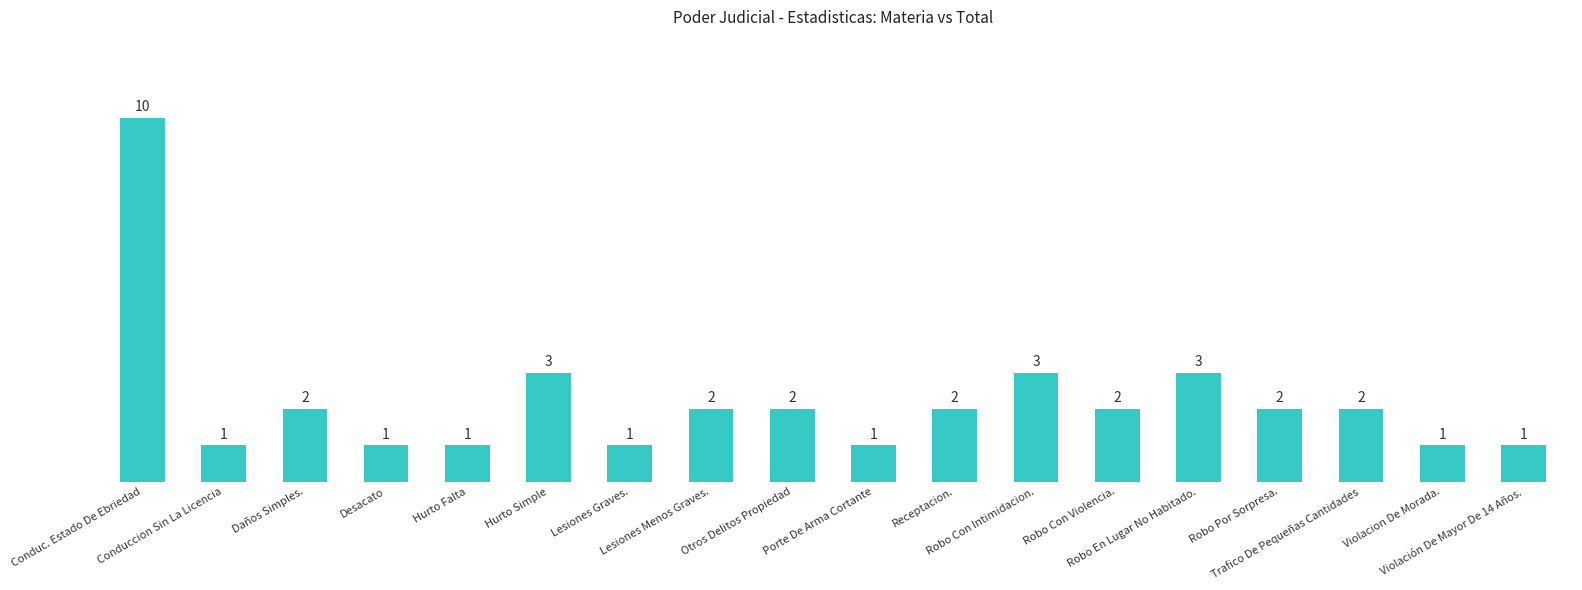

What is the value of the 10th bar from the left?

1